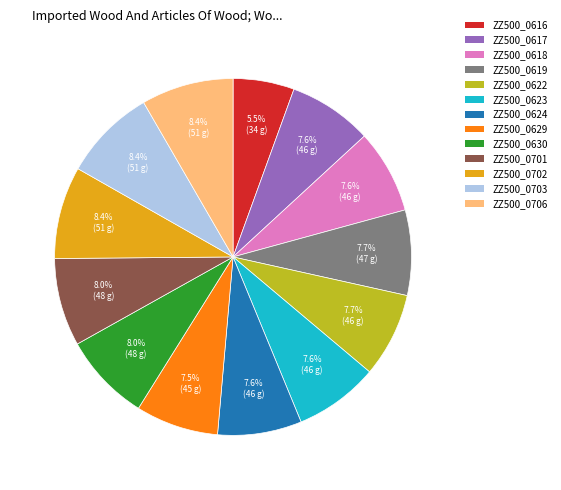

Is there any slice that represents more than half of the pie?

No